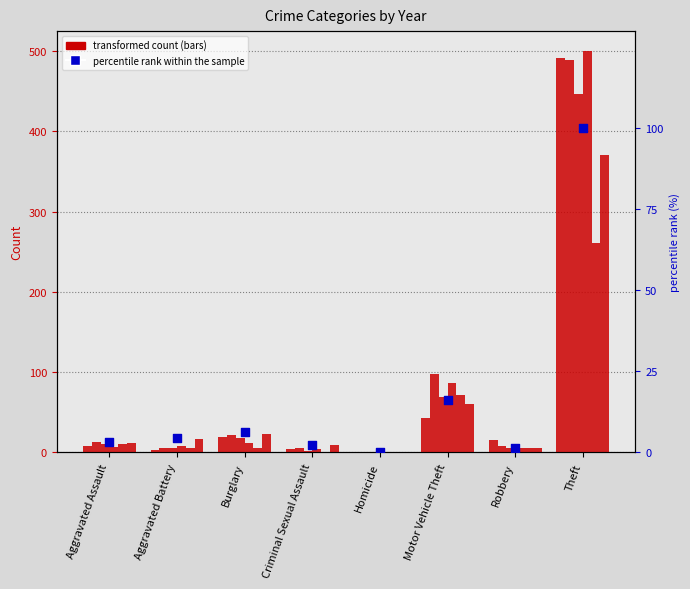

Which has a higher value, Theft or Homicide?

Theft